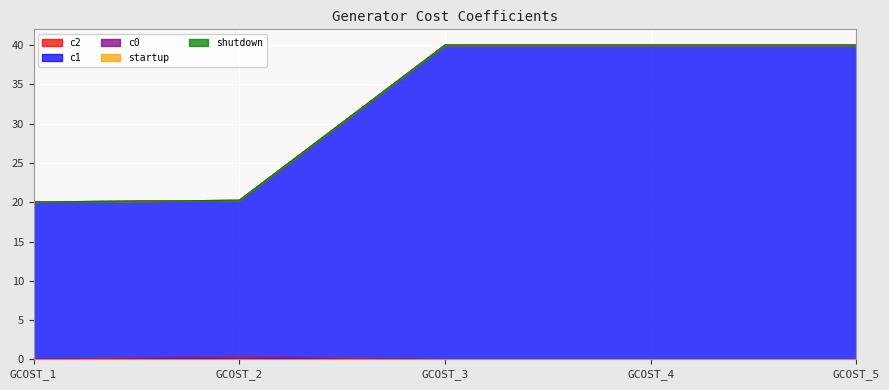

True or false: shutdown and c1 cross at least once.

False